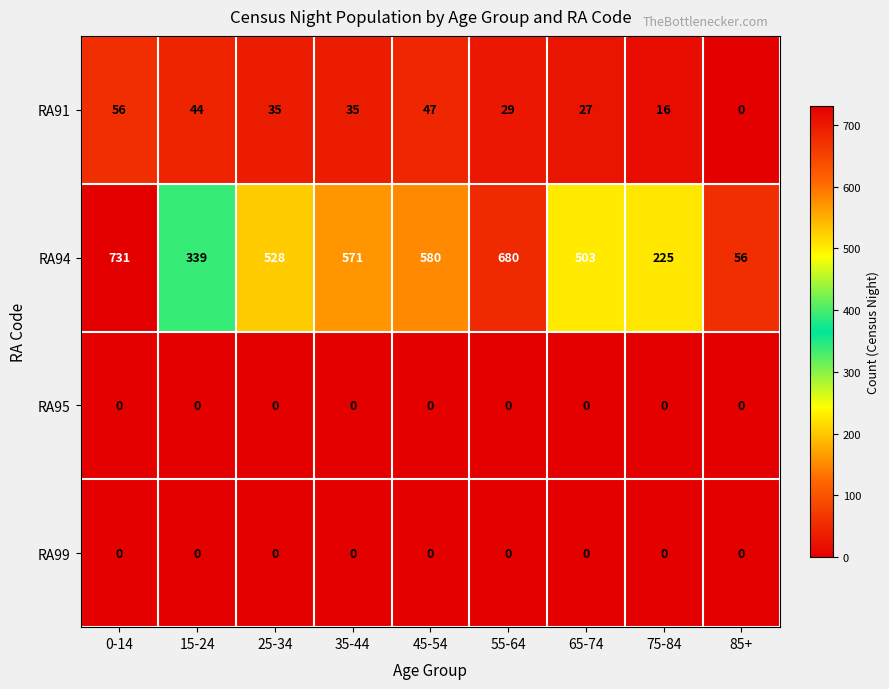

What is the maximum value for RA94?

731